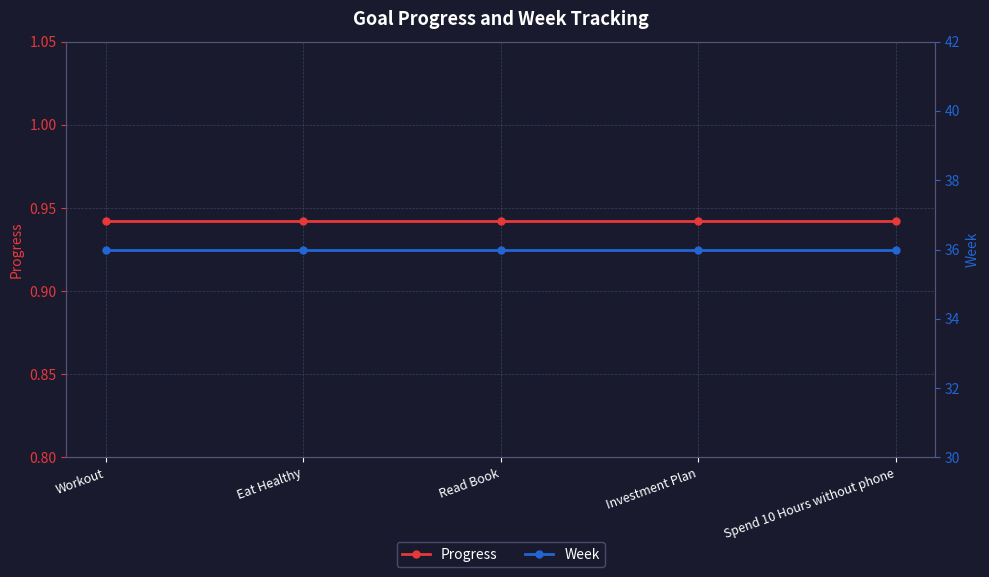

Which series has the widest spread of values?

Progress